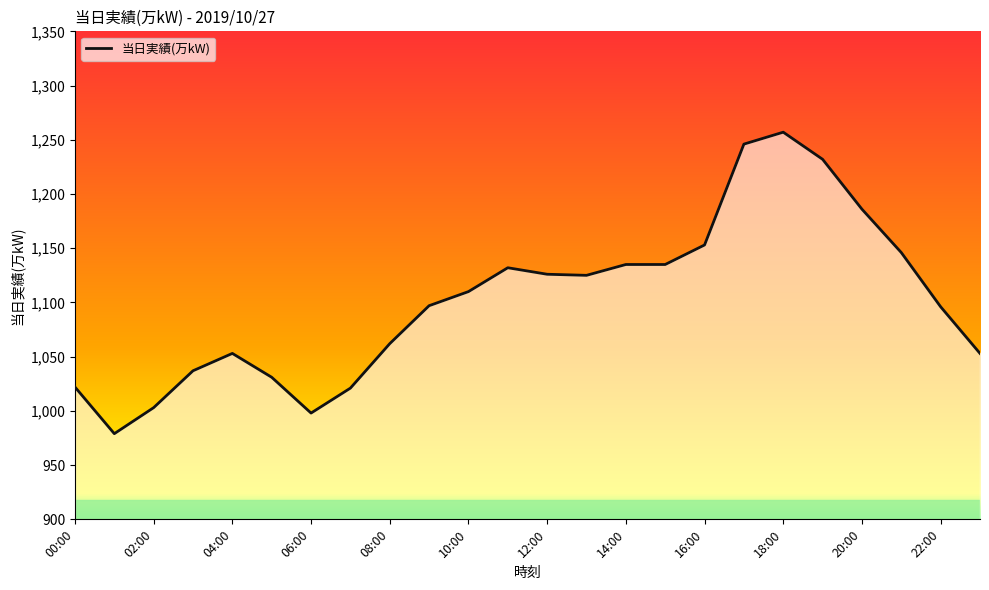

What is the smallest value displayed?

979